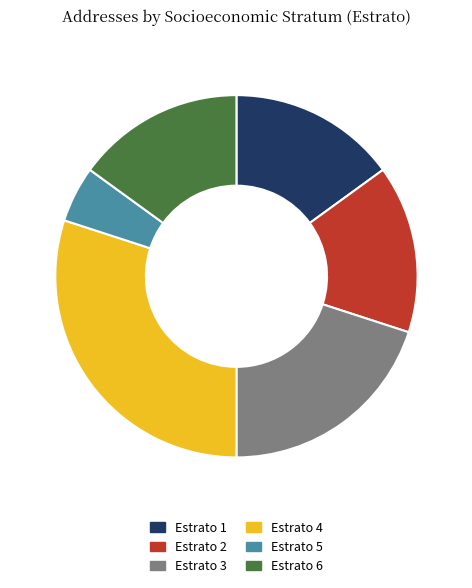

Is it true that Estrato 3 is 30% of the pie?

False